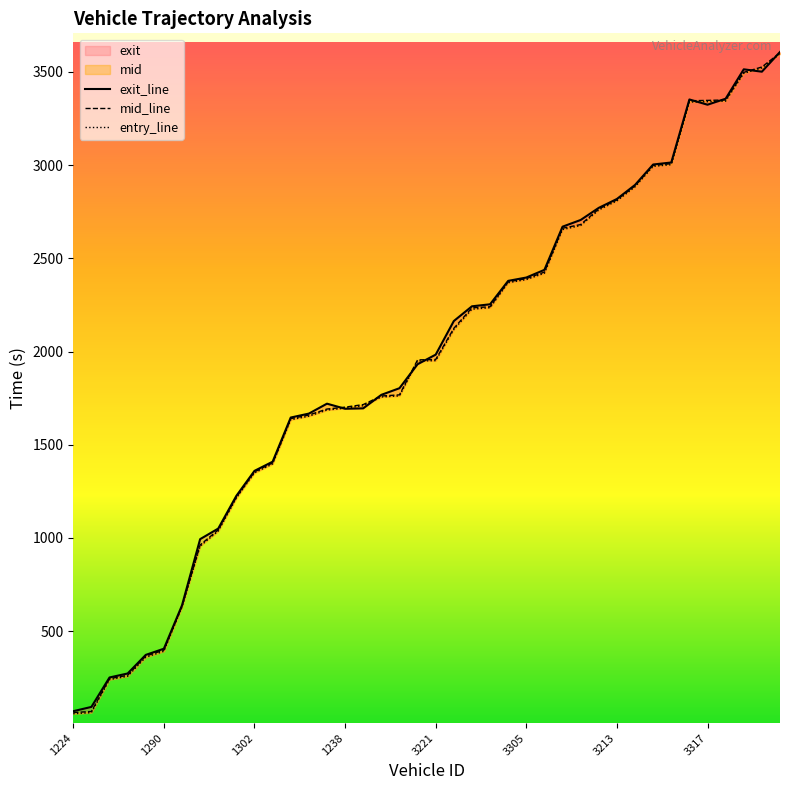

Which series changed the most between 1270 and 3213?

entry